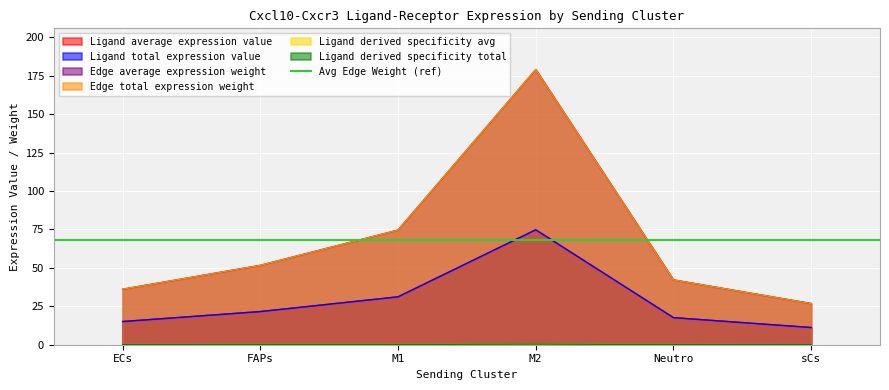

True or false: Ligand total expression value has more than 2 interior local peaks.

False